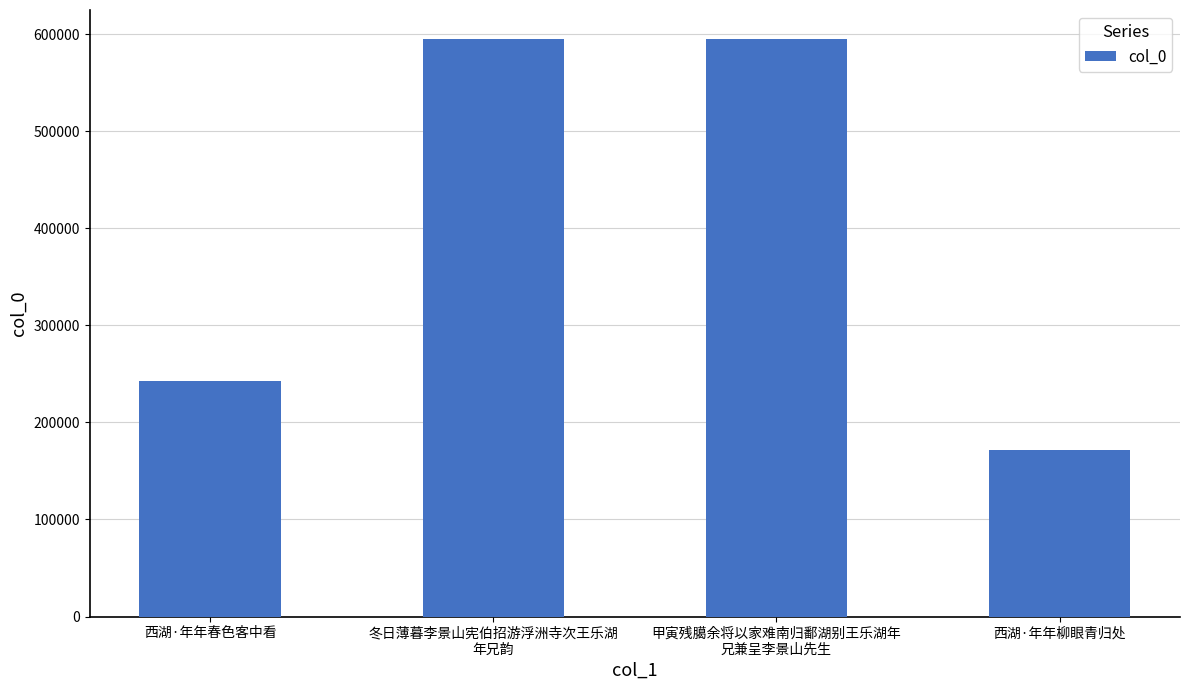

What is the difference between the values at 西湖·年年柳眼青归处 and 冬日薄暮李景山宪伯招游浮洲寺次王乐湖
年兄韵?

423902